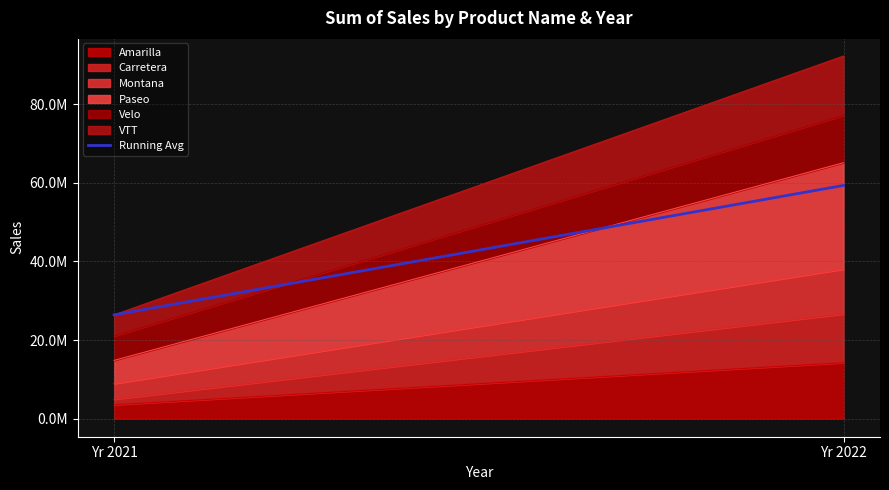

Reading right to left, extract all data points from this chart.

59363175.1	26415255.5